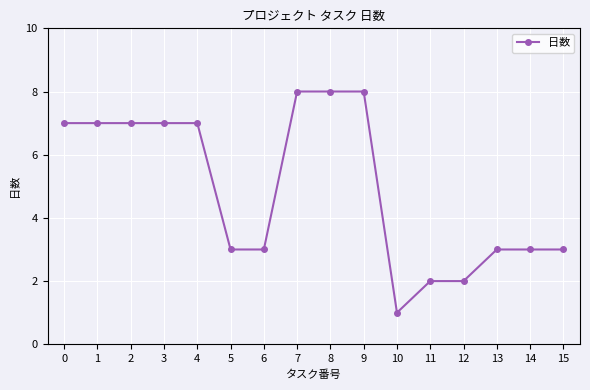

What is the sum of all values?

79